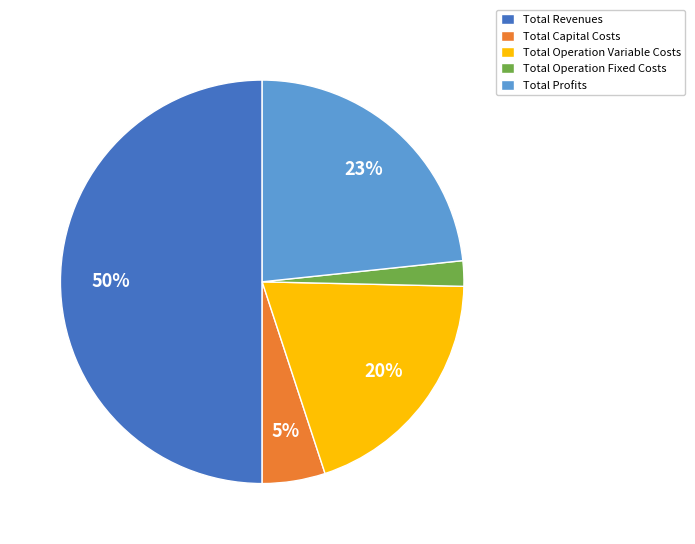

What percentage is the Total Operation Variable Costs slice, to the nearest percent?

20%